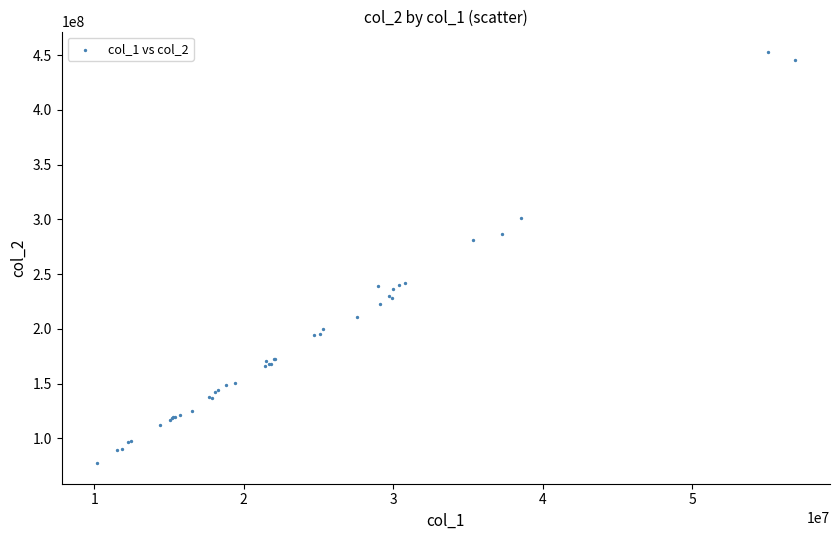

What Y value in the scatter plot is closest to 265071461?

280879415